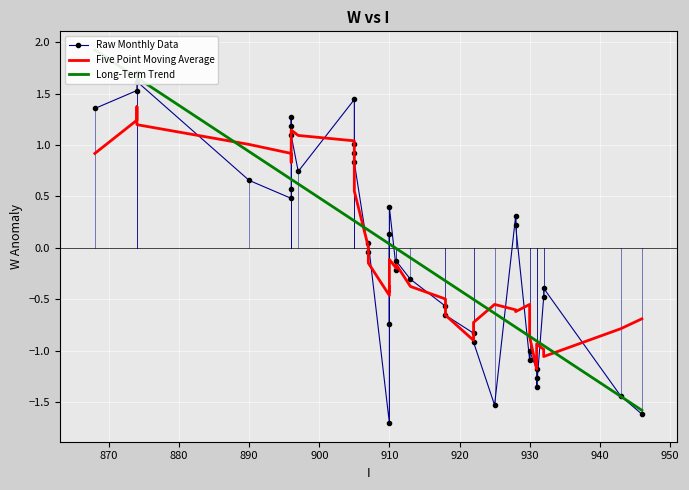

How many lines are shown in the chart?

3